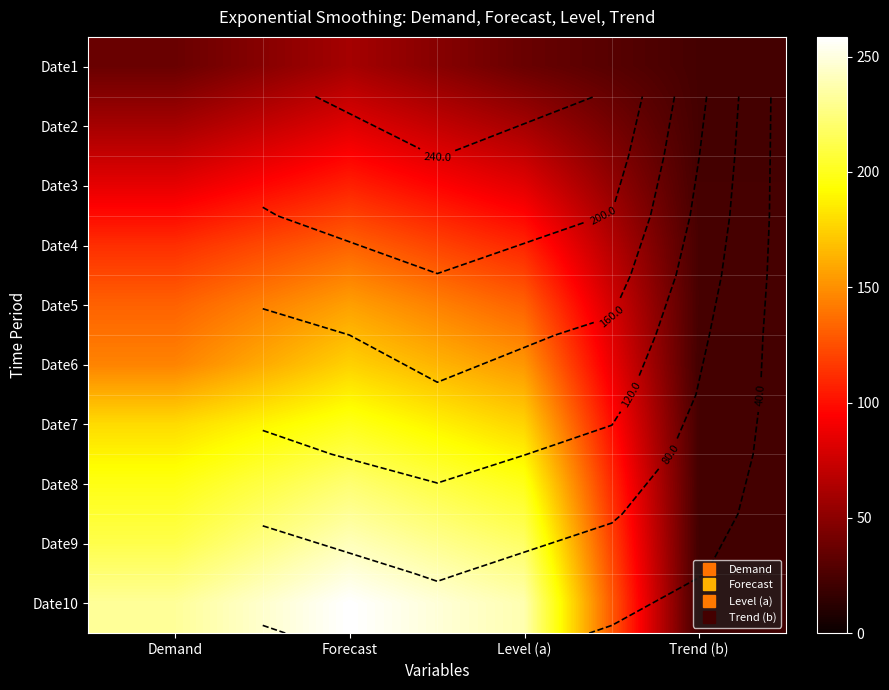

Is it true that Date5 equals 72.1 at Demand?

False